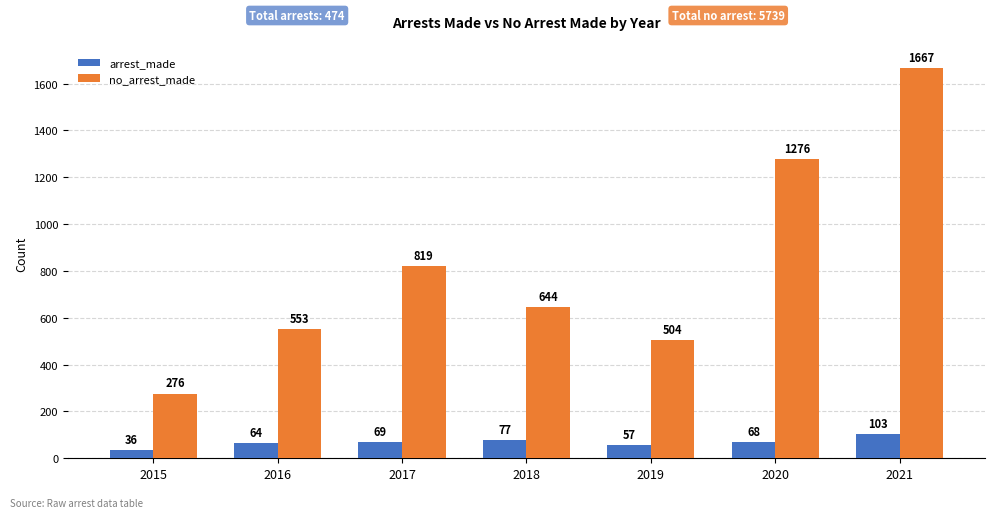

Is it true that no_arrest_made equals 375 at 2018?

False